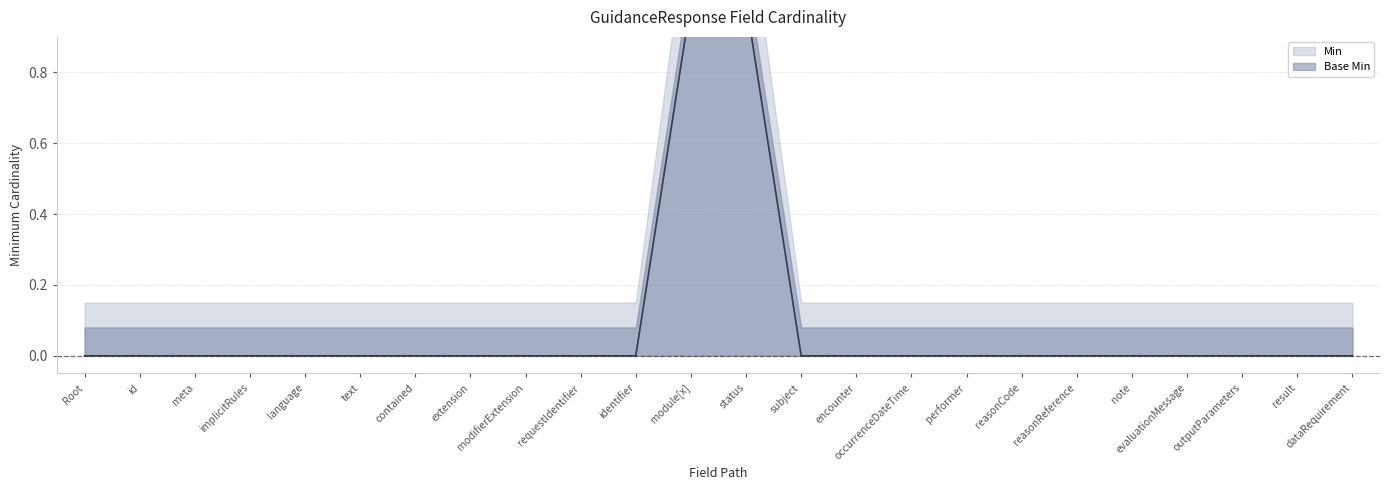

Does the chart display data point markers on the line(s)?

No